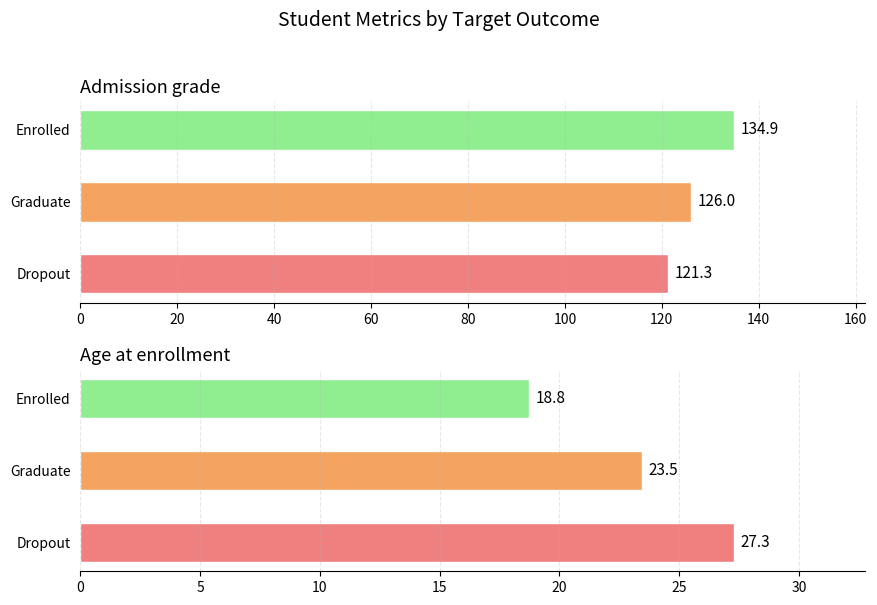

At how many categories does at least one series exceed 111?

3